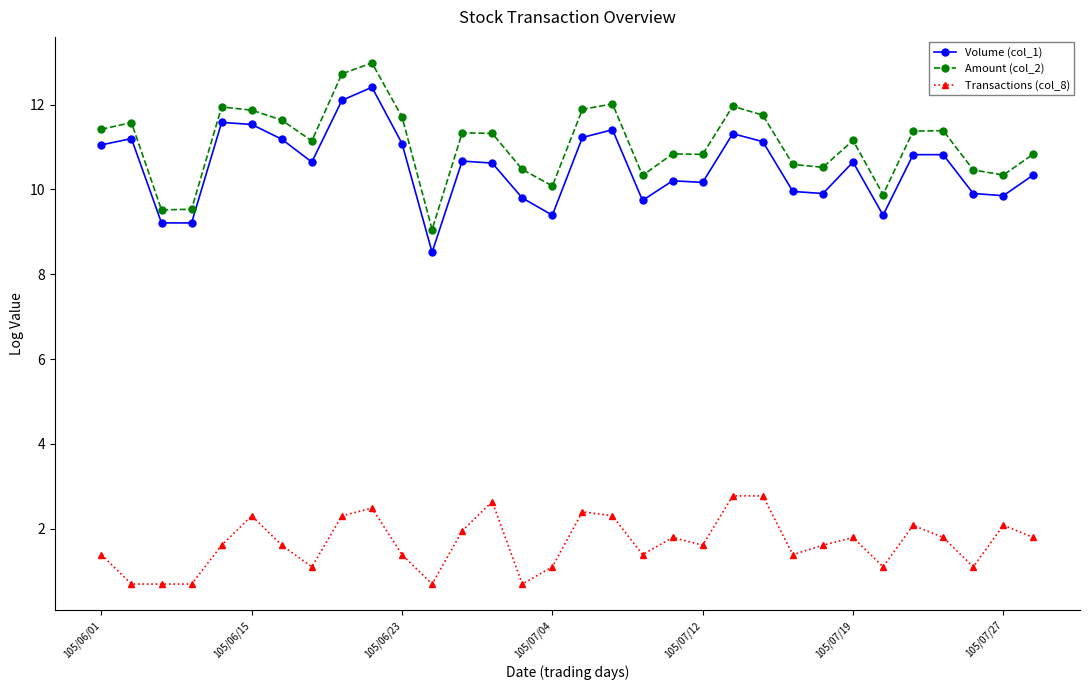

True or false: Amount (col_2) has more than 2 points higher than both neighbors.

True